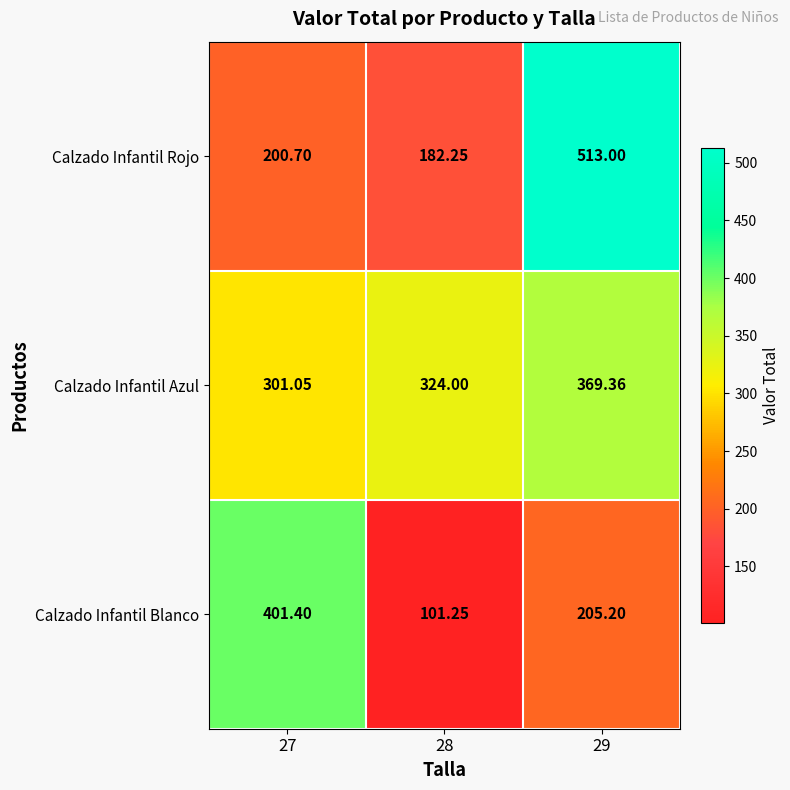

Between 28 and 29, which series saw the biggest shift?

Calzado Infantil Rojo